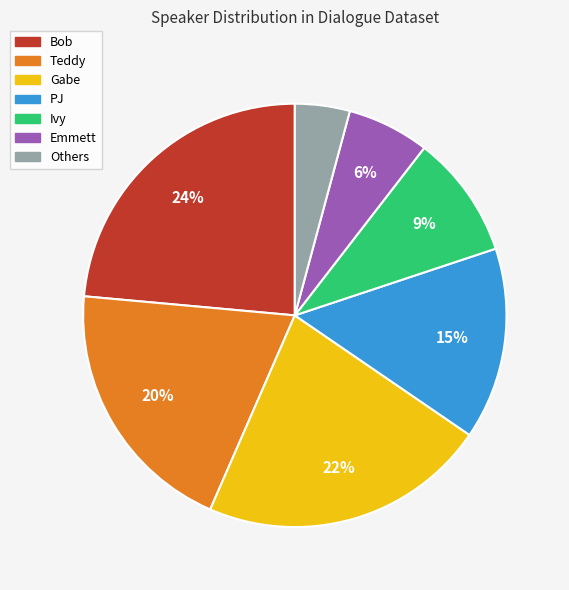

The Bob slice represents 24% of the pie. True or false?

True